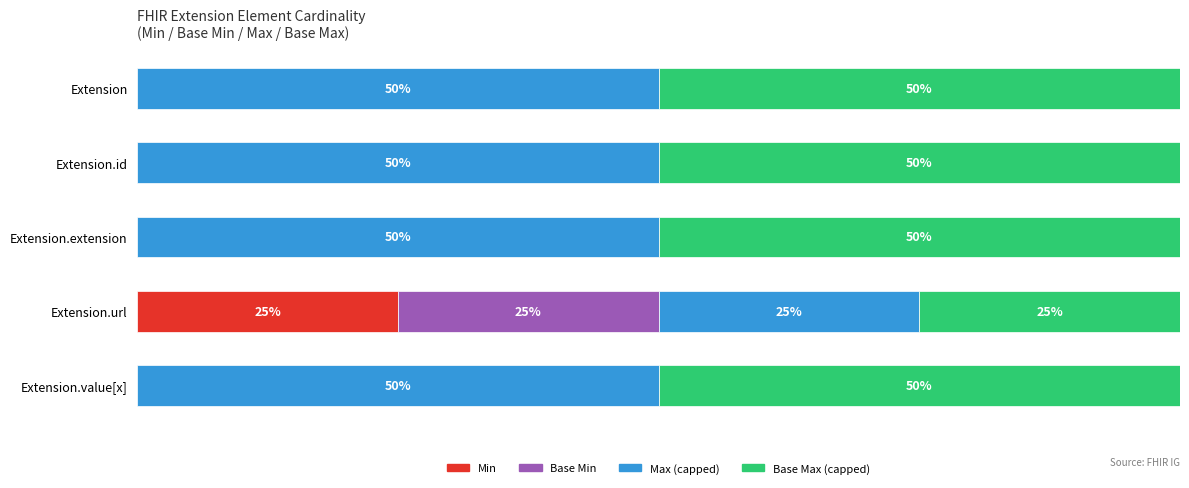

What are all the series names shown in the legend?

Min, Base Min, Max (capped), Base Max (capped)